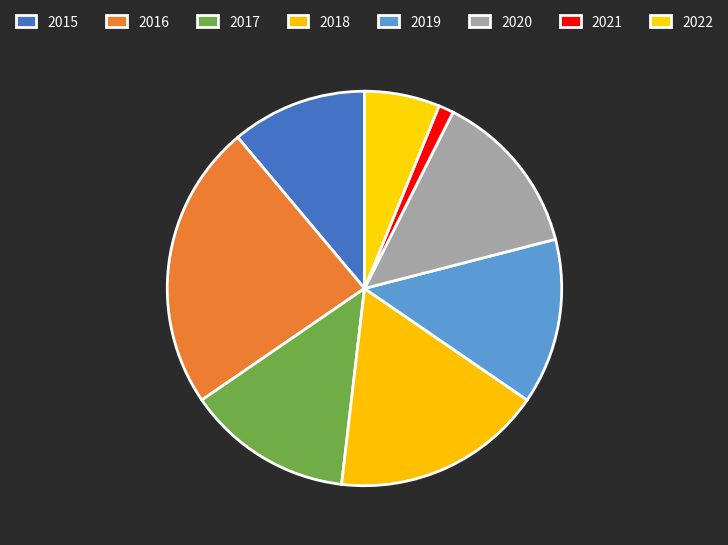

How many segments does this pie chart have?

8